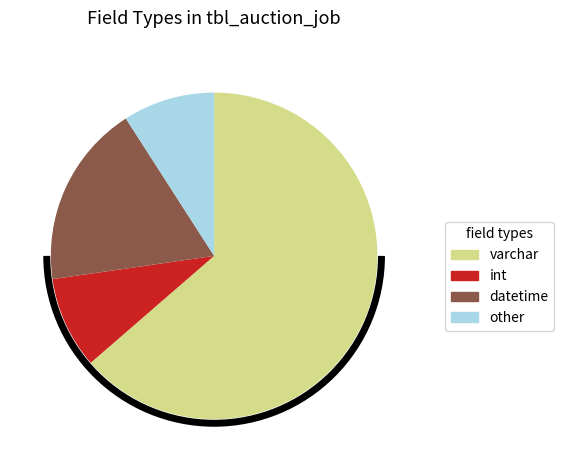

What is the majority slice?

varchar